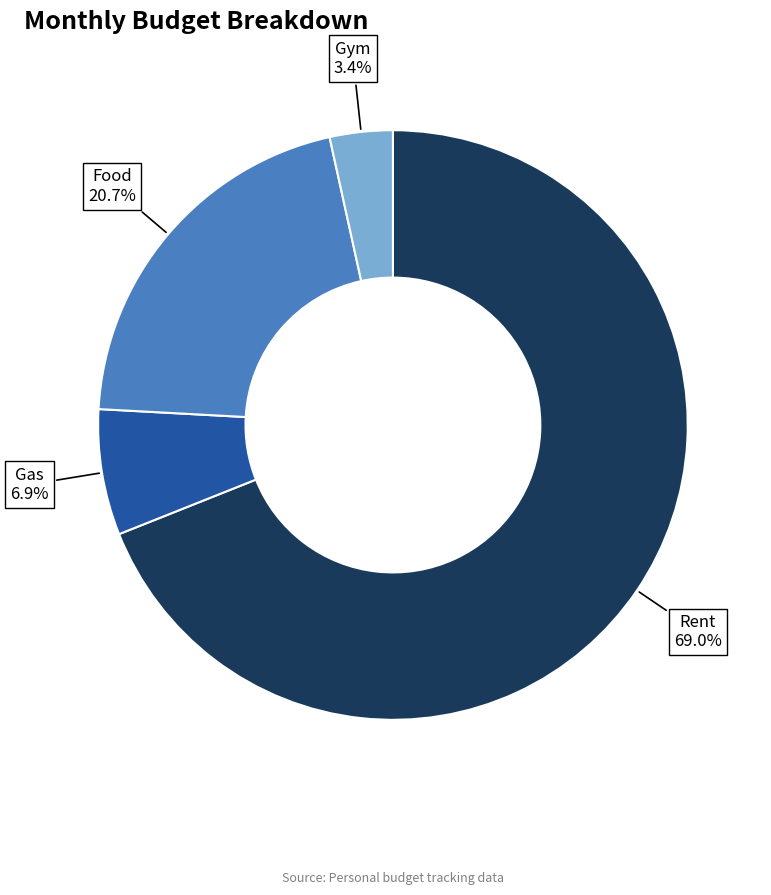

Does any single category account for the majority?

Yes